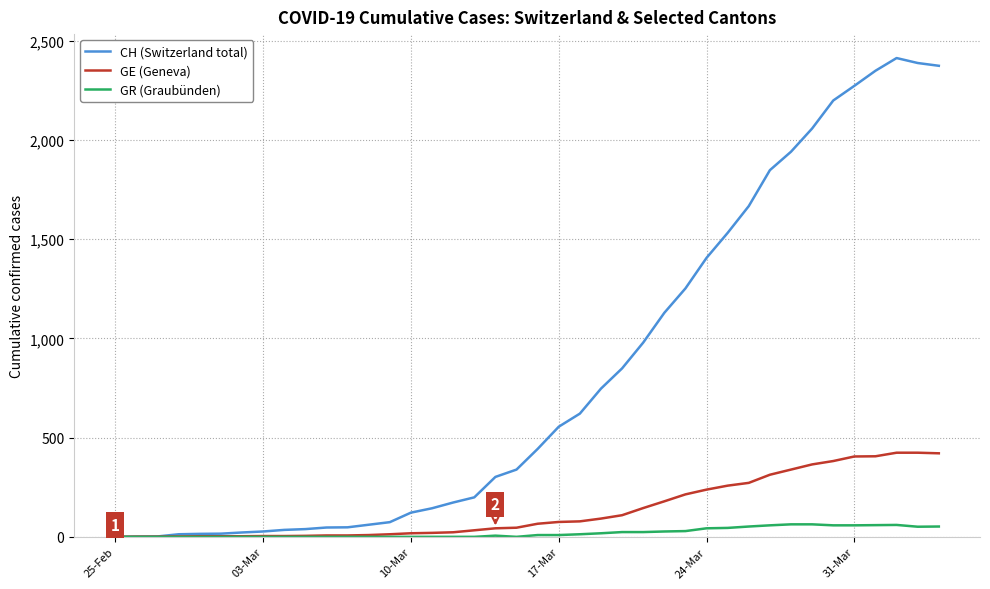

List the series in order of their peak value, highest first.

CH (Switzerland total), GE (Geneva), GR (Graubünden)